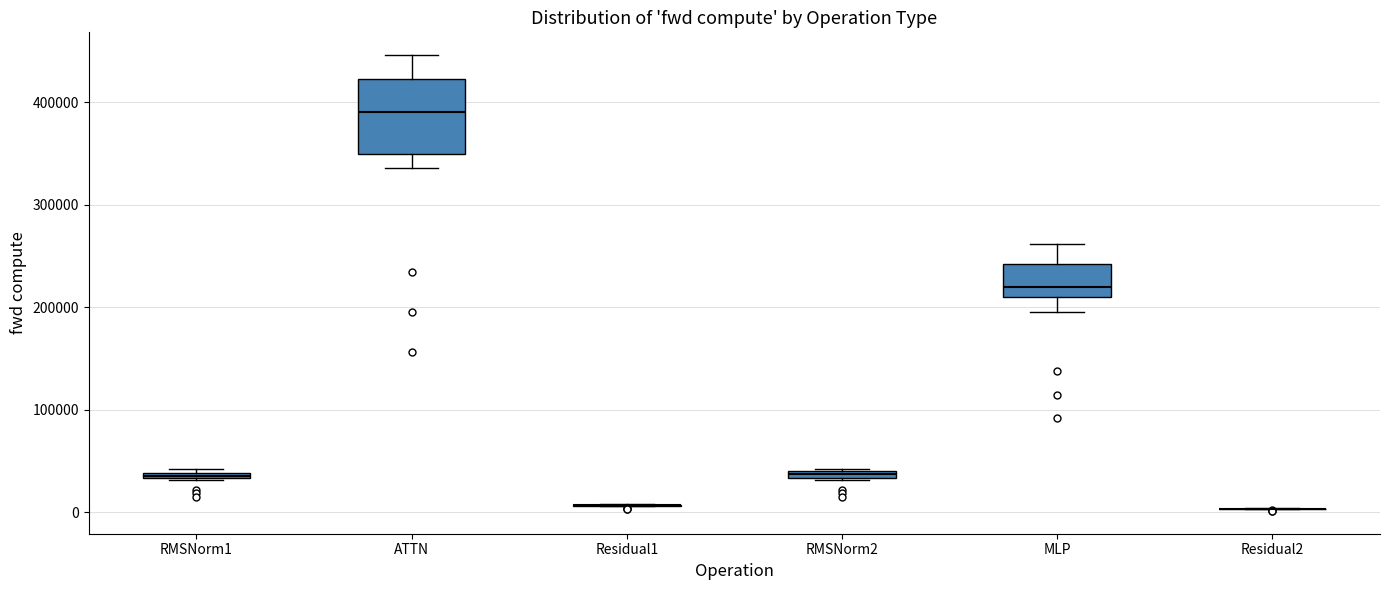

Where does the median line of the box for ATTN sit on the y-axis? The values are not printed on the chart, so give them approximately, as read against the axis.

390000